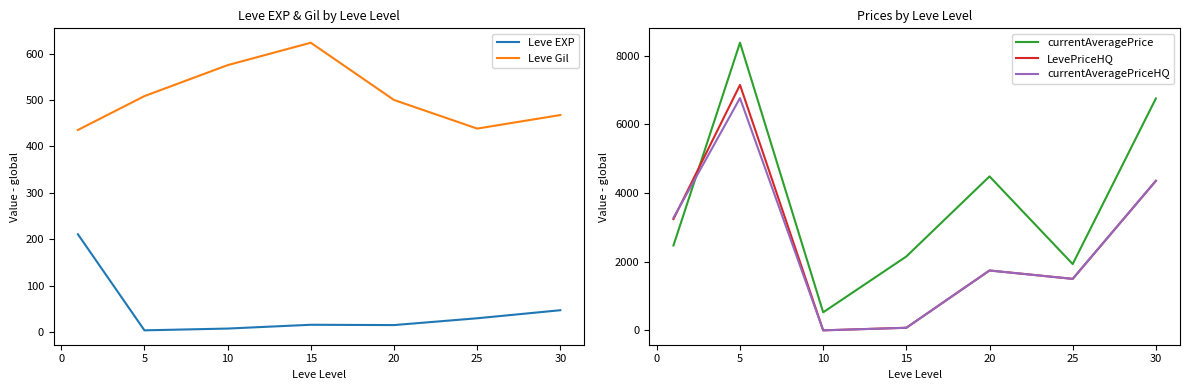

Which series has the largest total across all categories?

currentAveragePrice